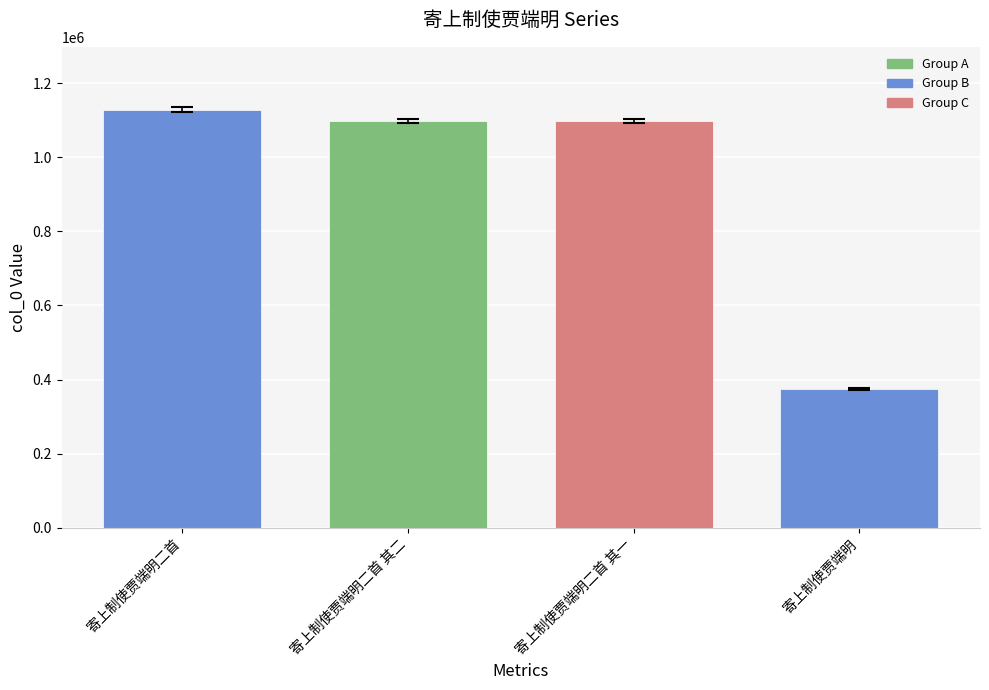

What is the sum of the values at 寄上制使贾端明 and 寄上制使贾端明二首 其二?

1472585